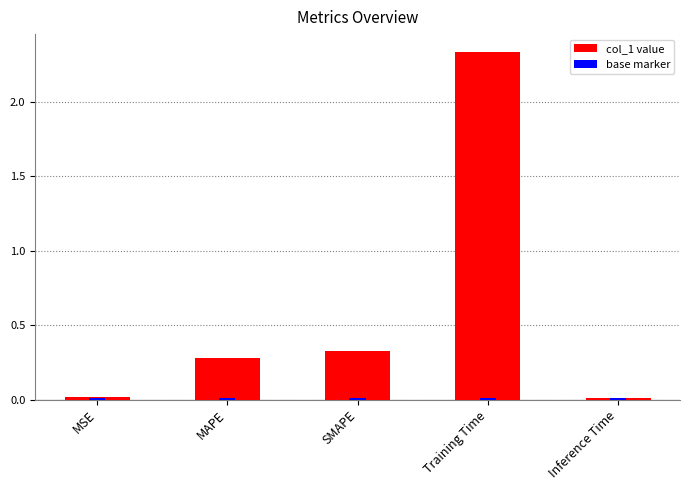

What is the difference between the maximum and minimum values?

2.3